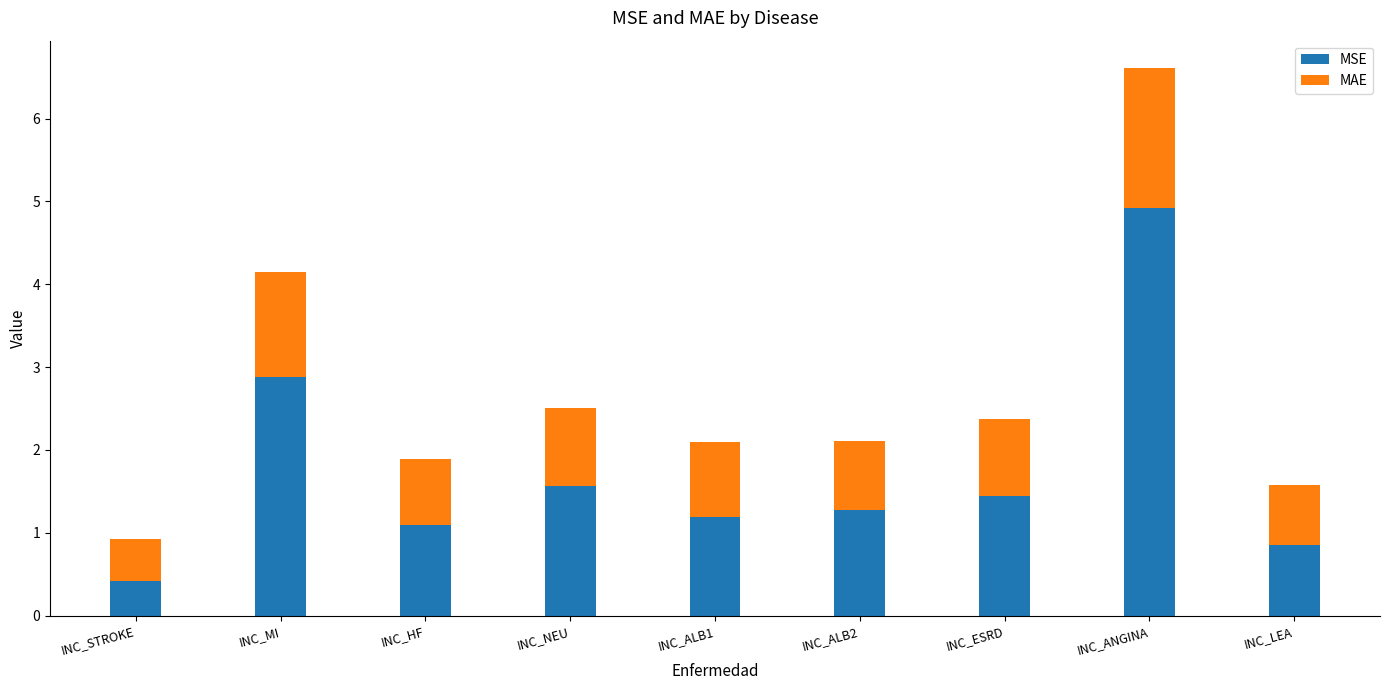

How many categories are shown in the chart?

9